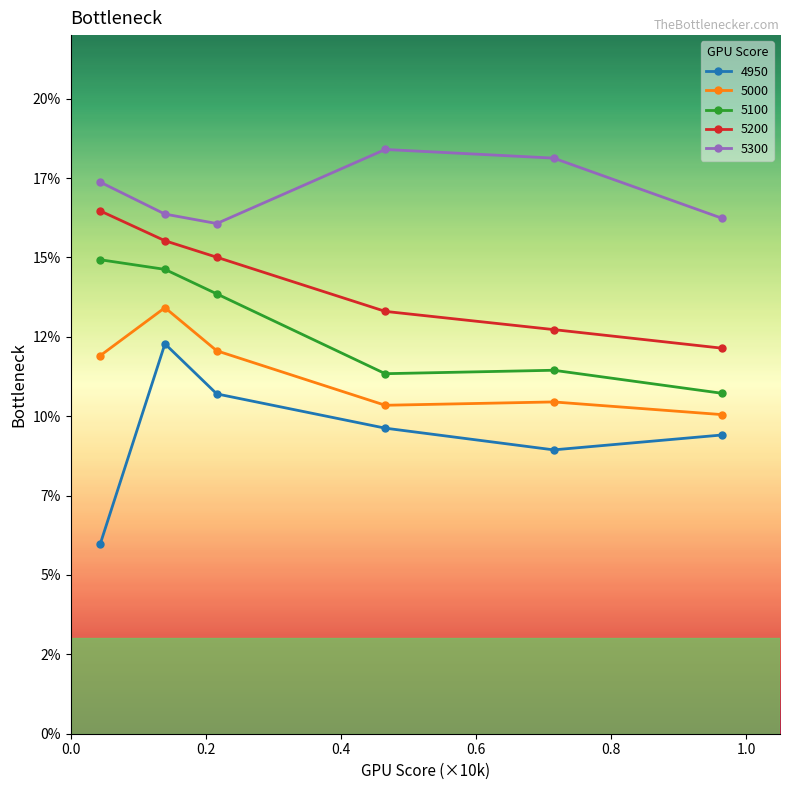

What are all the series names shown in the legend?

4950, 5000, 5100, 5200, 5300